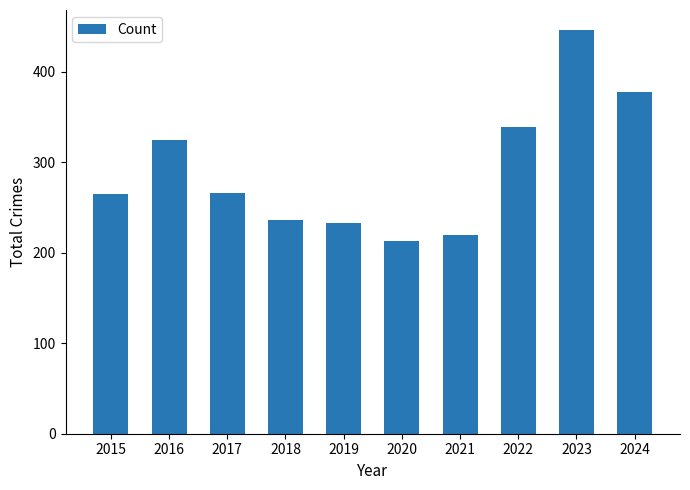

Where is the data nearest to the value 329?

2016